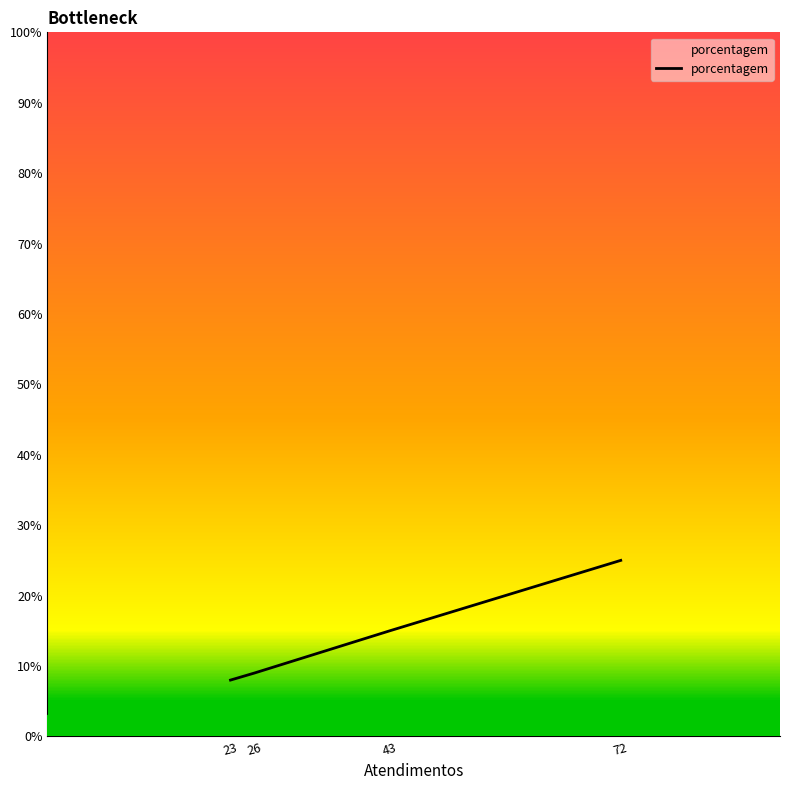

Does the chart have visible grid lines?

No